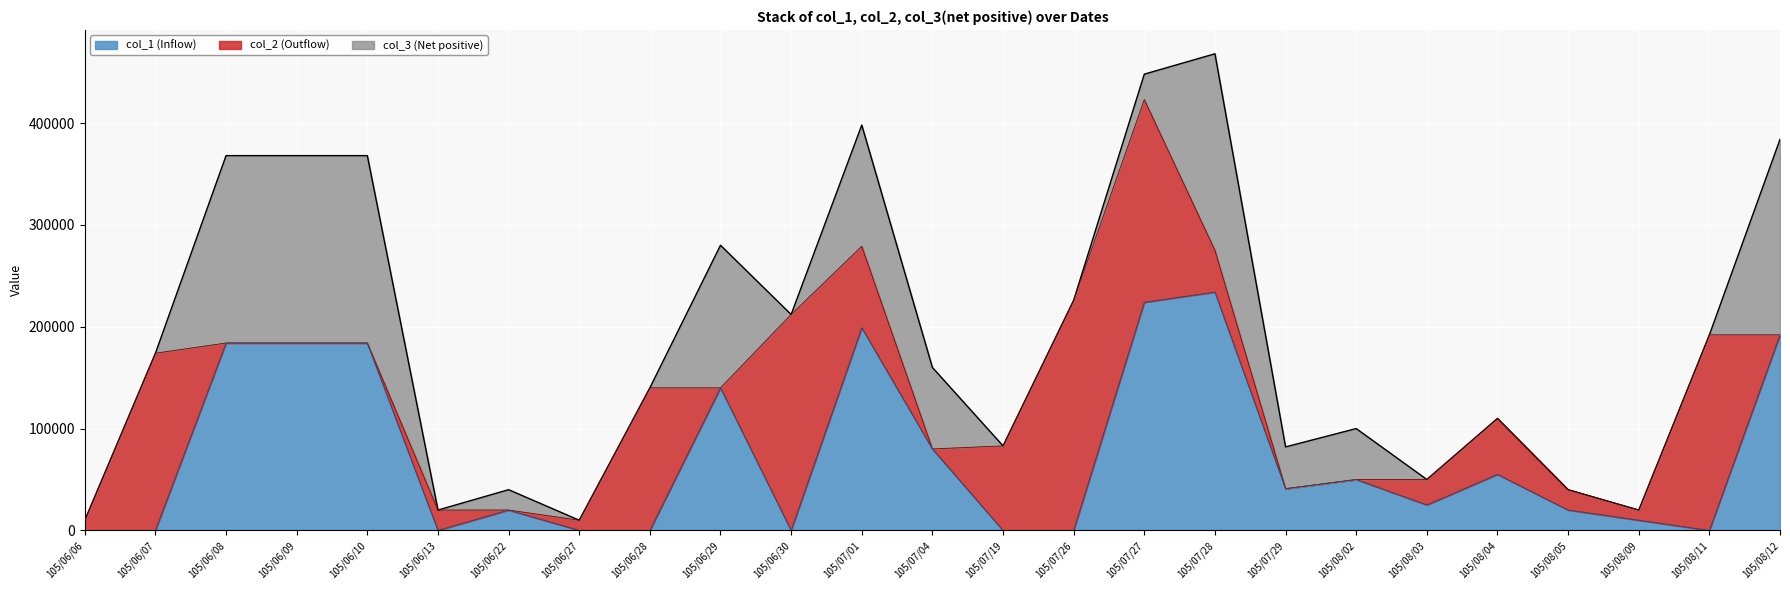

At how many categories does at least one series exceed 161749?

11